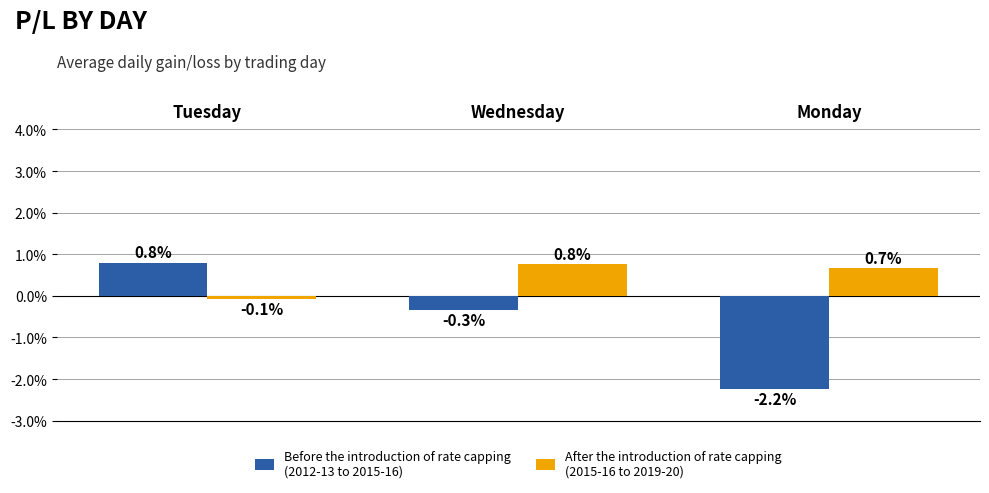

What is the smallest value displayed?

-2.2